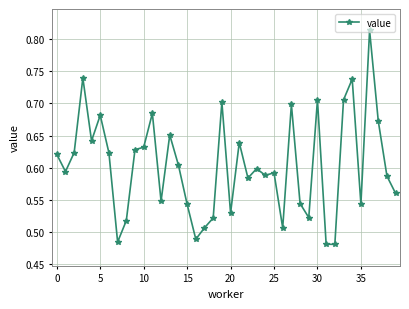

What is the sum of all values?

24.1